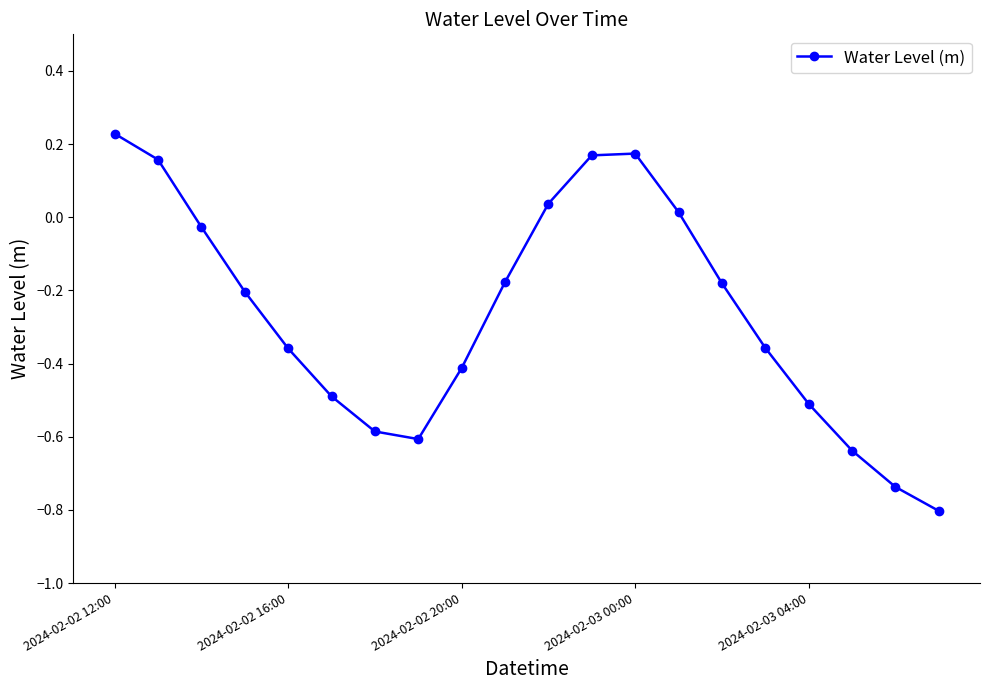

What is the smallest value displayed?

-0.8